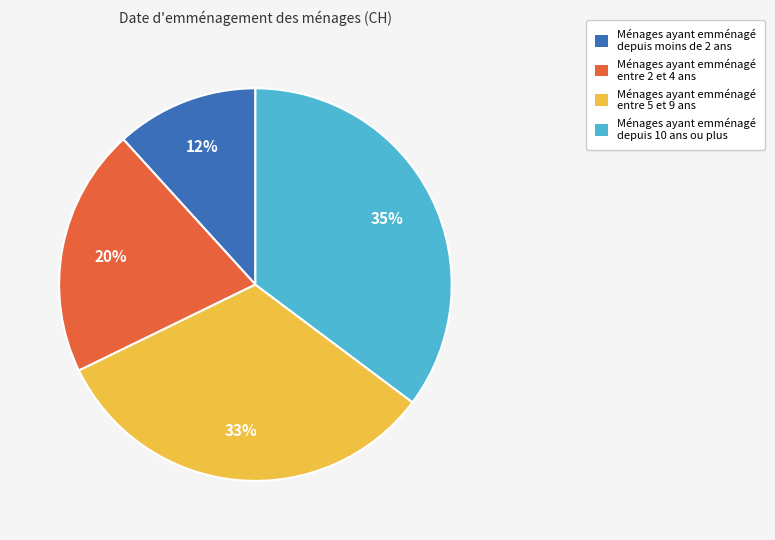

Rank the categories by value from lowest to highest.

Ménages ayant emménagé depuis moins de 2 ans, Ménages ayant emménagé entre 2 et 4 ans, Ménages ayant emménagé entre 5 et 9 ans, Ménages ayant emménagé depuis 10 ans ou plus